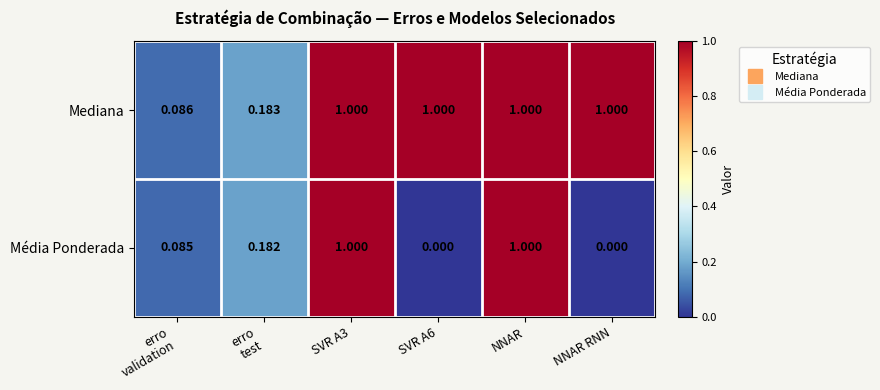

How many series are shown in this chart?

2